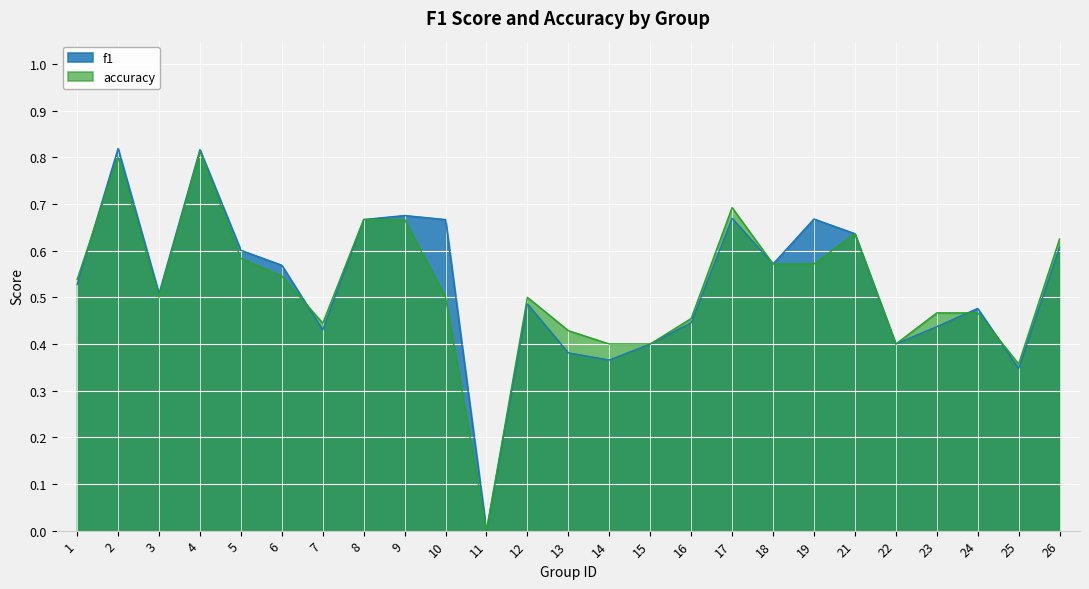

At which category is the sum across all series the highest?

4